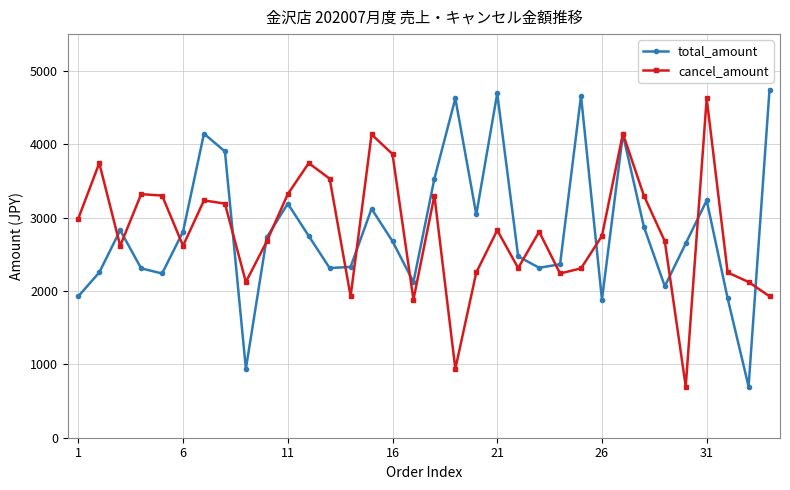

What is the smallest value displayed?

698